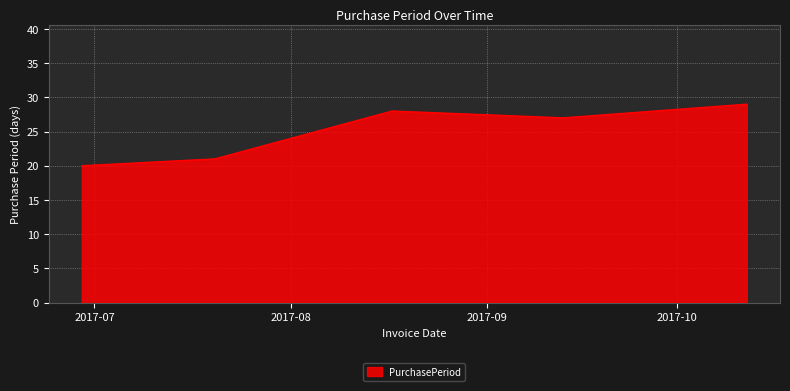

What is the smallest value displayed?

20